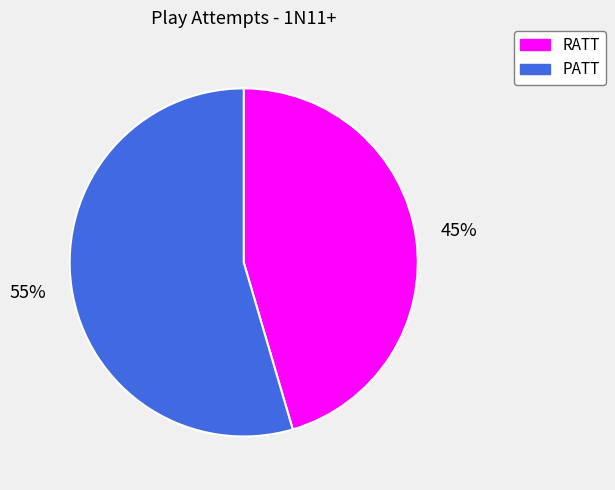

How many slices are in this pie chart?

2